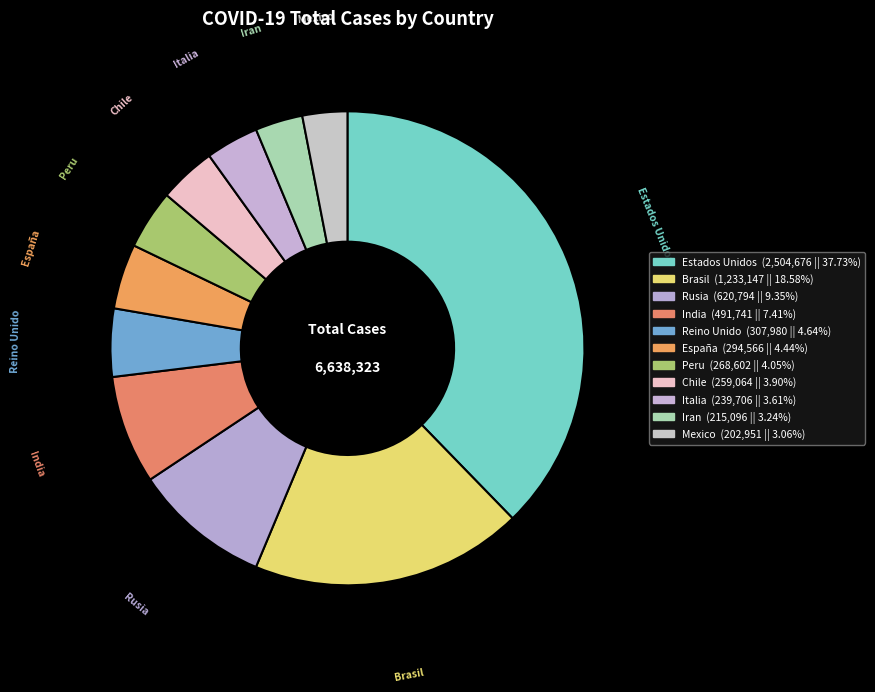

Do Italia and Reino Unido together represent more than half of the pie?

No